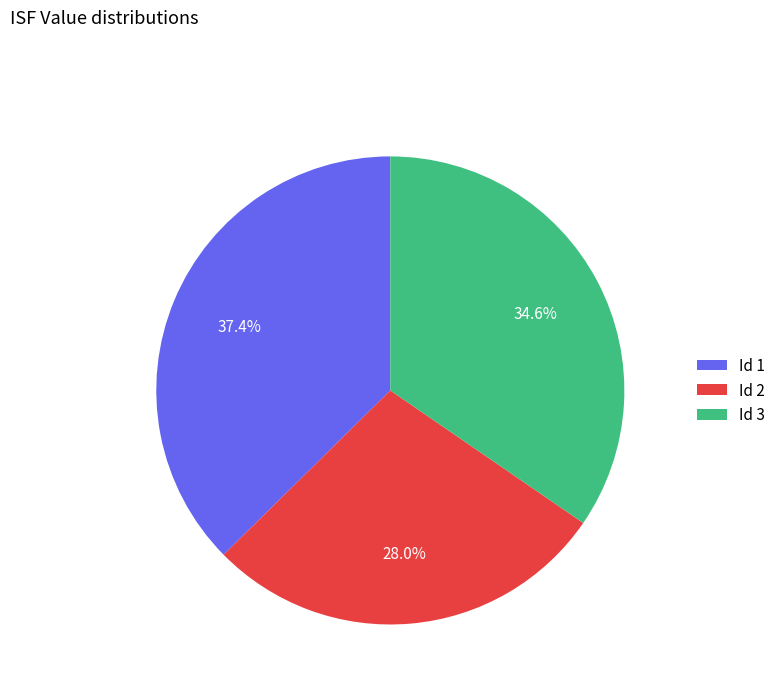

Is there any slice that represents more than half of the pie?

No